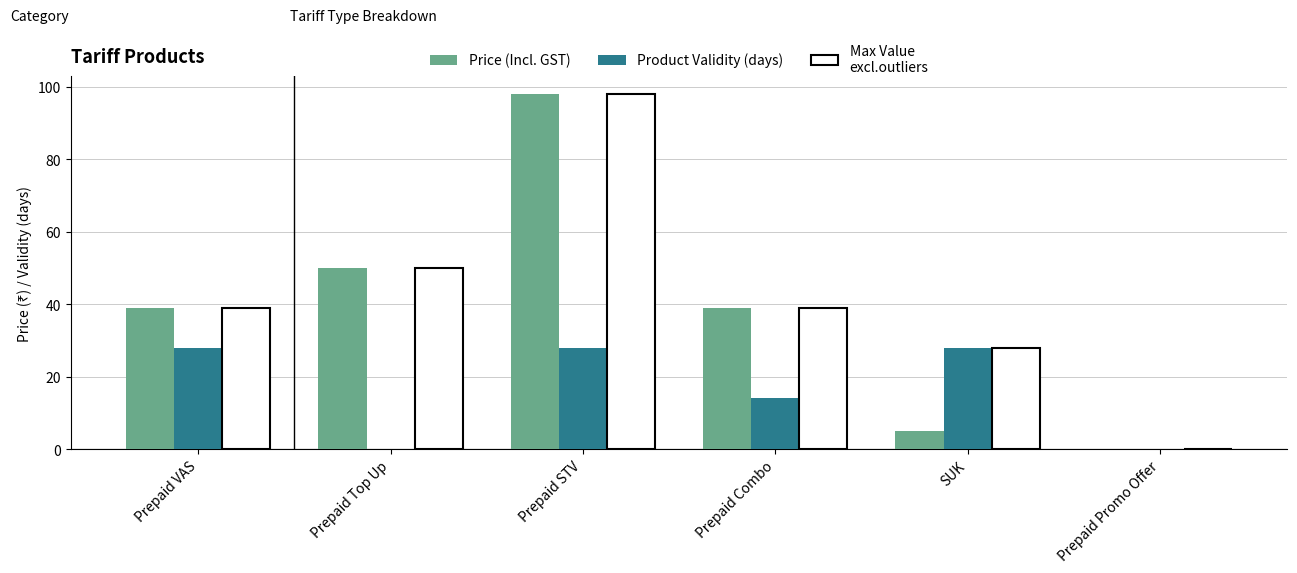

The Price (Incl. GST) series shows 98 at Prepaid STV. True or false?

True